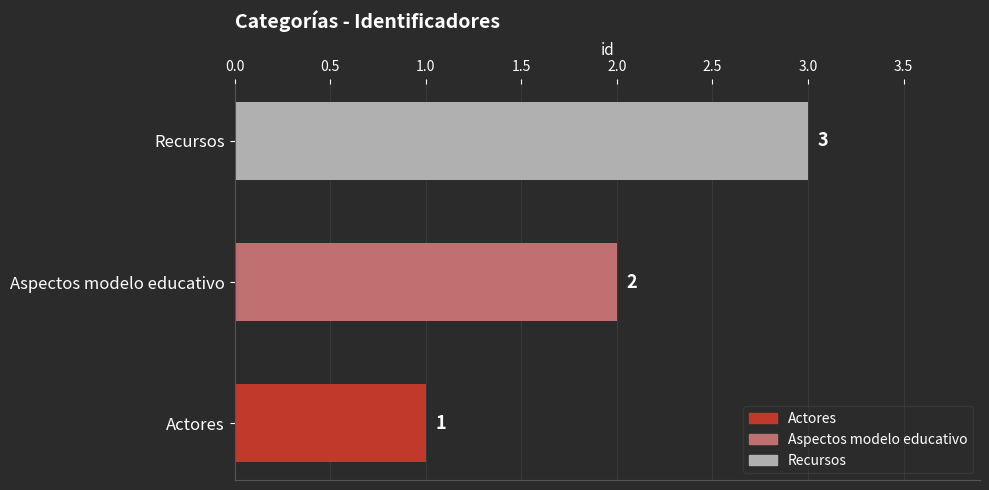

List the labels in order of value, largest first.

Recursos, Aspectos modelo educativo, Actores